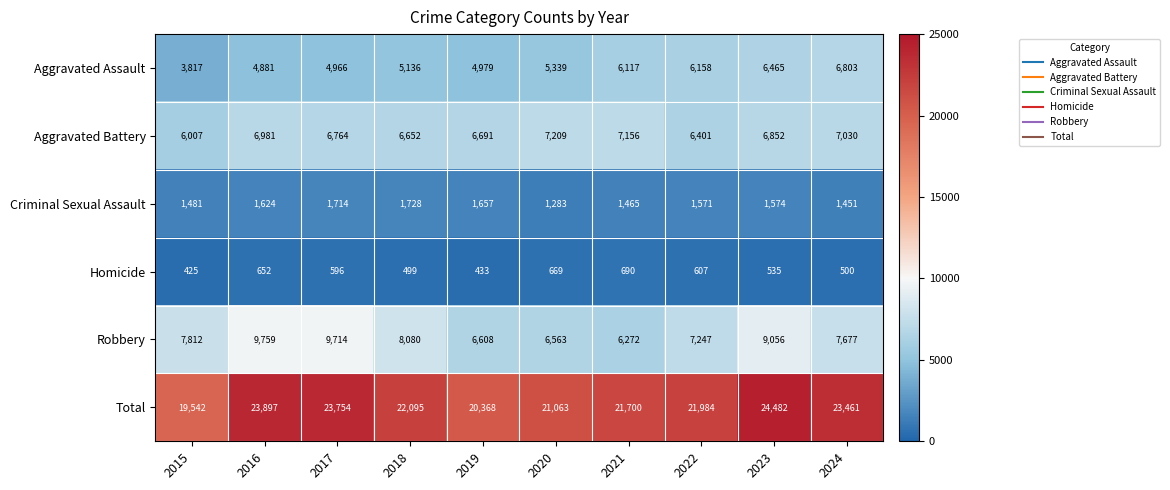

Between 2021 and 2024, which series saw the biggest shift?

Total